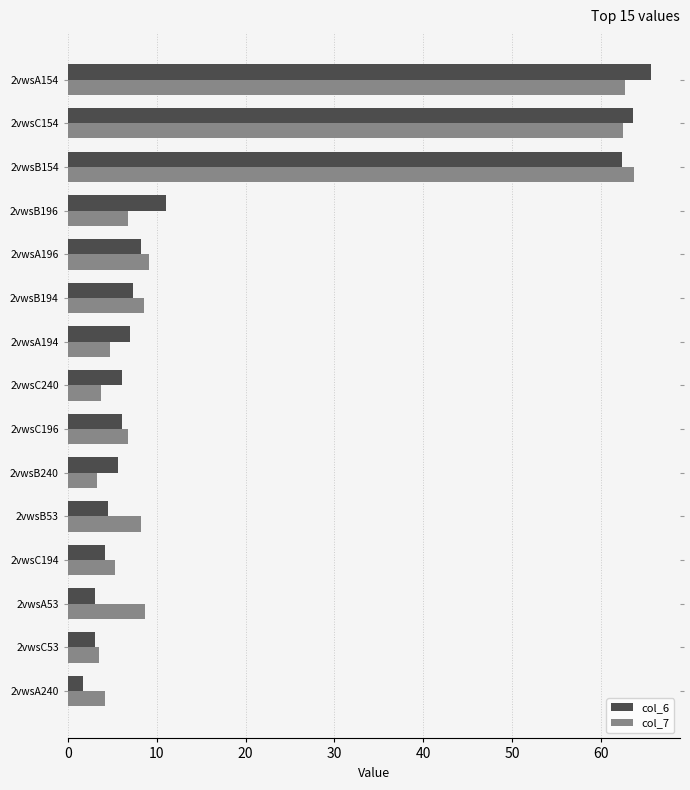

How many values in the col_7 series are below 6?

6